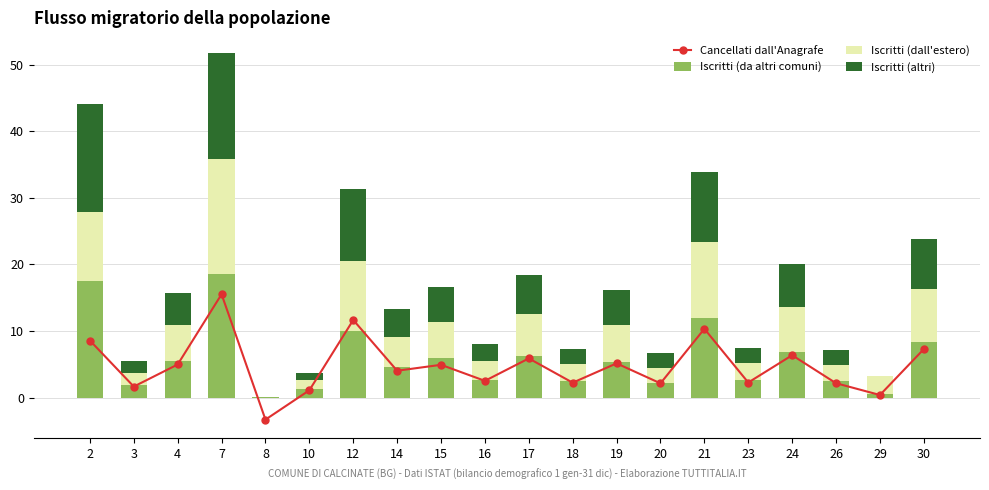

Reading left to right, extract all data points from this chart.

Cancellati dall'Anagrafe: 8.6	1.7	5.0	15.5	-3.3	1.1	11.7	4.1	4.9	2.5	5.9	2.3	5.2	2.2	10.3	2.3	6.4	2.2	0.4	7.3
Iscritti (da altri comuni): 17.5	1.9	5.6	18.6	0.1	1.3	10.0	4.7	5.9	2.7	6.3	2.5	5.4	2.2	11.9	2.7	6.9	2.5	0.5	8.4
Iscritti (dall'estero): 10.4	1.8	5.4	17.2	0.0	1.3	10.6	4.5	5.5	2.7	6.2	2.5	5.5	2.3	11.4	2.5	6.7	2.4	2.7	8.0
Iscritti (altri): 16.2	1.7	4.8	15.9	0.0	1.2	10.7	4.2	5.1	2.6	6.0	2.2	5.3	2.2	10.6	2.3	6.5	2.2	0.1	7.4